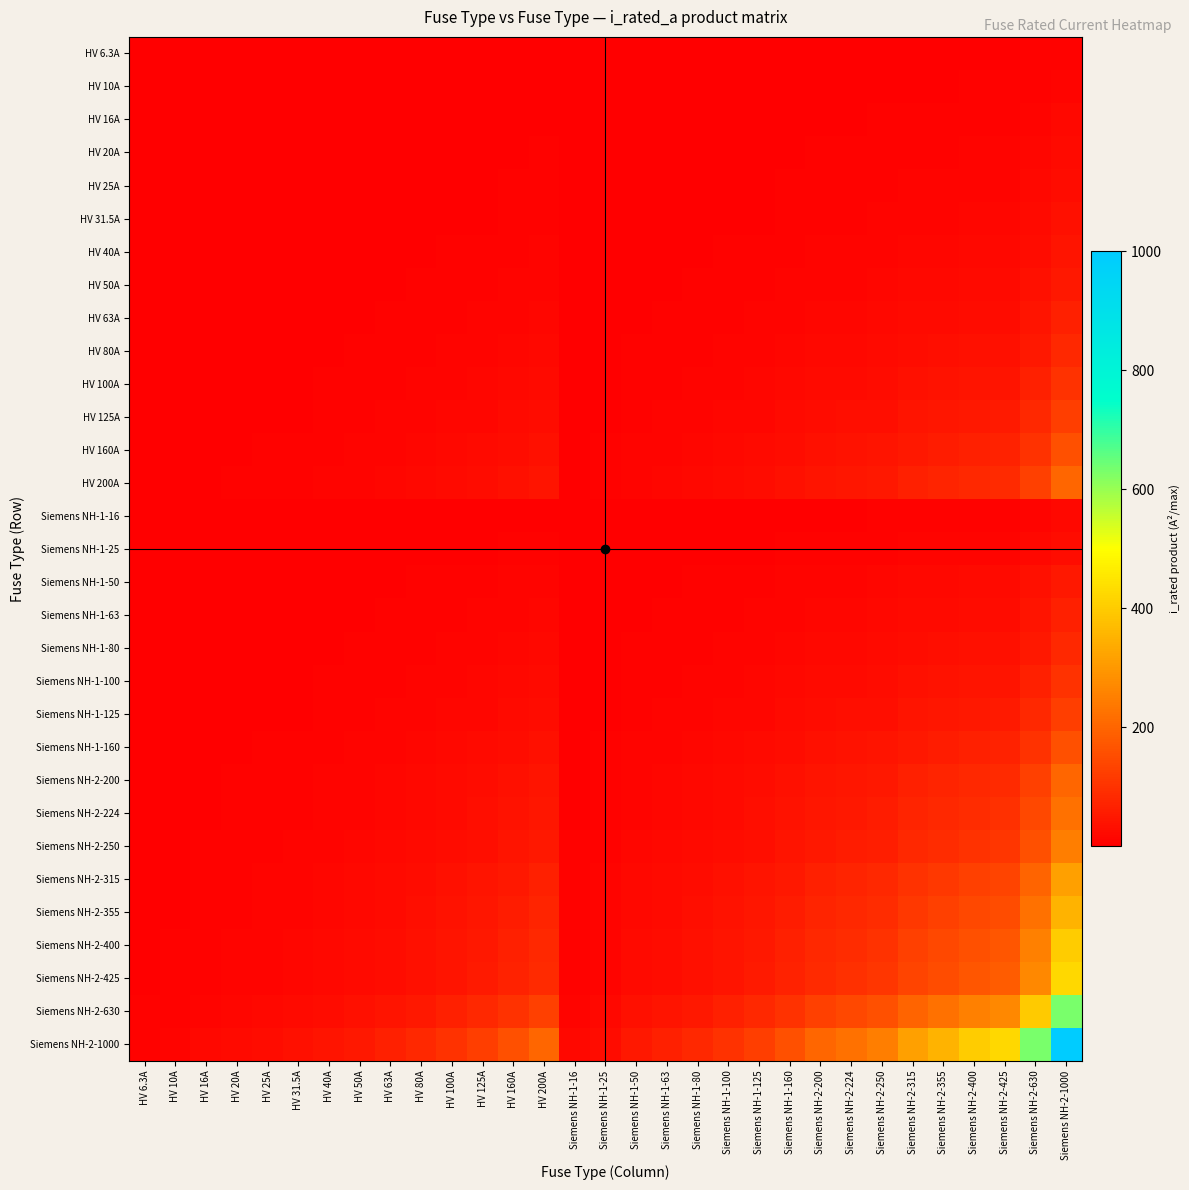

Reading left to right, what are all the values shown in this chart?

HV 6.3A: HV 6.3A=0.0	HV 10A=0.1	HV 16A=0.1	HV 20A=0.1	HV 25A=0.2	HV 31.5A=0.2	HV 40A=0.3	HV 50A=0.3	HV 63A=0.4	HV 80A=0.5	HV 100A=0.6	HV 125A=0.8	HV 160A=1.0	HV 200A=1.3	Siemens NH-1-16=0.1	Siemens NH-1-25=0.2	Siemens NH-1-50=0.3	Siemens NH-1-63=0.4	Siemens NH-1-80=0.5	Siemens NH-1-100=0.6	Siemens NH-1-125=0.8	Siemens NH-1-160=1.0	Siemens NH-2-200=1.3	Siemens NH-2-224=1.4	Siemens NH-2-250=1.6	Siemens NH-2-315=2.0	Siemens NH-2-355=2.2	Siemens NH-2-400=2.5	Siemens NH-2-425=2.7	Siemens NH-2-630=4.0	Siemens NH-2-1000=6.3
HV 10A: HV 6.3A=0.1	HV 10A=0.1	HV 16A=0.2	HV 20A=0.2	HV 25A=0.2	HV 31.5A=0.3	HV 40A=0.4	HV 50A=0.5	HV 63A=0.6	HV 80A=0.8	HV 100A=1.0	HV 125A=1.2	HV 160A=1.6	HV 200A=2.0	Siemens NH-1-16=0.2	Siemens NH-1-25=0.2	Siemens NH-1-50=0.5	Siemens NH-1-63=0.6	Siemens NH-1-80=0.8	Siemens NH-1-100=1.0	Siemens NH-1-125=1.2	Siemens NH-1-160=1.6	Siemens NH-2-200=2.0	Siemens NH-2-224=2.2	Siemens NH-2-250=2.5	Siemens NH-2-315=3.1	Siemens NH-2-355=3.5	Siemens NH-2-400=4.0	Siemens NH-2-425=4.2	Siemens NH-2-630=6.3	Siemens NH-2-1000=10.0
HV 16A: HV 6.3A=0.1	HV 10A=0.2	HV 16A=0.3	HV 20A=0.3	HV 25A=0.4	HV 31.5A=0.5	HV 40A=0.6	HV 50A=0.8	HV 63A=1.0	HV 80A=1.3	HV 100A=1.6	HV 125A=2.0	HV 160A=2.6	HV 200A=3.2	Siemens NH-1-16=0.3	Siemens NH-1-25=0.4	Siemens NH-1-50=0.8	Siemens NH-1-63=1.0	Siemens NH-1-80=1.3	Siemens NH-1-100=1.6	Siemens NH-1-125=2.0	Siemens NH-1-160=2.6	Siemens NH-2-200=3.2	Siemens NH-2-224=3.6	Siemens NH-2-250=4.0	Siemens NH-2-315=5.0	Siemens NH-2-355=5.7	Siemens NH-2-400=6.4	Siemens NH-2-425=6.8	Siemens NH-2-630=10.1	Siemens NH-2-1000=16.0
HV 20A: HV 6.3A=0.1	HV 10A=0.2	HV 16A=0.3	HV 20A=0.4	HV 25A=0.5	HV 31.5A=0.6	HV 40A=0.8	HV 50A=1.0	HV 63A=1.3	HV 80A=1.6	HV 100A=2.0	HV 125A=2.5	HV 160A=3.2	HV 200A=4.0	Siemens NH-1-16=0.3	Siemens NH-1-25=0.5	Siemens NH-1-50=1.0	Siemens NH-1-63=1.3	Siemens NH-1-80=1.6	Siemens NH-1-100=2.0	Siemens NH-1-125=2.5	Siemens NH-1-160=3.2	Siemens NH-2-200=4.0	Siemens NH-2-224=4.5	Siemens NH-2-250=5.0	Siemens NH-2-315=6.3	Siemens NH-2-355=7.1	Siemens NH-2-400=8.0	Siemens NH-2-425=8.5	Siemens NH-2-630=12.6	Siemens NH-2-1000=20.0
HV 25A: HV 6.3A=0.2	HV 10A=0.2	HV 16A=0.4	HV 20A=0.5	HV 25A=0.6	HV 31.5A=0.8	HV 40A=1.0	HV 50A=1.2	HV 63A=1.6	HV 80A=2.0	HV 100A=2.5	HV 125A=3.1	HV 160A=4.0	HV 200A=5.0	Siemens NH-1-16=0.4	Siemens NH-1-25=0.6	Siemens NH-1-50=1.2	Siemens NH-1-63=1.6	Siemens NH-1-80=2.0	Siemens NH-1-100=2.5	Siemens NH-1-125=3.1	Siemens NH-1-160=4.0	Siemens NH-2-200=5.0	Siemens NH-2-224=5.6	Siemens NH-2-250=6.2	Siemens NH-2-315=7.9	Siemens NH-2-355=8.9	Siemens NH-2-400=10.0	Siemens NH-2-425=10.6	Siemens NH-2-630=15.8	Siemens NH-2-1000=25.0
HV 31.5A: HV 6.3A=0.2	HV 10A=0.3	HV 16A=0.5	HV 20A=0.6	HV 25A=0.8	HV 31.5A=1.0	HV 40A=1.3	HV 50A=1.6	HV 63A=2.0	HV 80A=2.5	HV 100A=3.1	HV 125A=3.9	HV 160A=5.0	HV 200A=6.3	Siemens NH-1-16=0.5	Siemens NH-1-25=0.8	Siemens NH-1-50=1.6	Siemens NH-1-63=2.0	Siemens NH-1-80=2.5	Siemens NH-1-100=3.1	Siemens NH-1-125=3.9	Siemens NH-1-160=5.0	Siemens NH-2-200=6.3	Siemens NH-2-224=7.1	Siemens NH-2-250=7.9	Siemens NH-2-315=9.9	Siemens NH-2-355=11.2	Siemens NH-2-400=12.6	Siemens NH-2-425=13.4	Siemens NH-2-630=19.8	Siemens NH-2-1000=31.5
HV 40A: HV 6.3A=0.3	HV 10A=0.4	HV 16A=0.6	HV 20A=0.8	HV 25A=1.0	HV 31.5A=1.3	HV 40A=1.6	HV 50A=2.0	HV 63A=2.5	HV 80A=3.2	HV 100A=4.0	HV 125A=5.0	HV 160A=6.4	HV 200A=8.0	Siemens NH-1-16=0.6	Siemens NH-1-25=1.0	Siemens NH-1-50=2.0	Siemens NH-1-63=2.5	Siemens NH-1-80=3.2	Siemens NH-1-100=4.0	Siemens NH-1-125=5.0	Siemens NH-1-160=6.4	Siemens NH-2-200=8.0	Siemens NH-2-224=9.0	Siemens NH-2-250=10.0	Siemens NH-2-315=12.6	Siemens NH-2-355=14.2	Siemens NH-2-400=16.0	Siemens NH-2-425=17.0	Siemens NH-2-630=25.2	Siemens NH-2-1000=40.0
HV 50A: HV 6.3A=0.3	HV 10A=0.5	HV 16A=0.8	HV 20A=1.0	HV 25A=1.2	HV 31.5A=1.6	HV 40A=2.0	HV 50A=2.5	HV 63A=3.1	HV 80A=4.0	HV 100A=5.0	HV 125A=6.2	HV 160A=8.0	HV 200A=10.0	Siemens NH-1-16=0.8	Siemens NH-1-25=1.2	Siemens NH-1-50=2.5	Siemens NH-1-63=3.1	Siemens NH-1-80=4.0	Siemens NH-1-100=5.0	Siemens NH-1-125=6.2	Siemens NH-1-160=8.0	Siemens NH-2-200=10.0	Siemens NH-2-224=11.2	Siemens NH-2-250=12.5	Siemens NH-2-315=15.8	Siemens NH-2-355=17.8	Siemens NH-2-400=20.0	Siemens NH-2-425=21.2	Siemens NH-2-630=31.5	Siemens NH-2-1000=50.0
HV 63A: HV 6.3A=0.4	HV 10A=0.6	HV 16A=1.0	HV 20A=1.3	HV 25A=1.6	HV 31.5A=2.0	HV 40A=2.5	HV 50A=3.1	HV 63A=4.0	HV 80A=5.0	HV 100A=6.3	HV 125A=7.9	HV 160A=10.1	HV 200A=12.6	Siemens NH-1-16=1.0	Siemens NH-1-25=1.6	Siemens NH-1-50=3.1	Siemens NH-1-63=4.0	Siemens NH-1-80=5.0	Siemens NH-1-100=6.3	Siemens NH-1-125=7.9	Siemens NH-1-160=10.1	Siemens NH-2-200=12.6	Siemens NH-2-224=14.1	Siemens NH-2-250=15.8	Siemens NH-2-315=19.8	Siemens NH-2-355=22.4	Siemens NH-2-400=25.2	Siemens NH-2-425=26.8	Siemens NH-2-630=39.7	Siemens NH-2-1000=63.0
HV 80A: HV 6.3A=0.5	HV 10A=0.8	HV 16A=1.3	HV 20A=1.6	HV 25A=2.0	HV 31.5A=2.5	HV 40A=3.2	HV 50A=4.0	HV 63A=5.0	HV 80A=6.4	HV 100A=8.0	HV 125A=10.0	HV 160A=12.8	HV 200A=16.0	Siemens NH-1-16=1.3	Siemens NH-1-25=2.0	Siemens NH-1-50=4.0	Siemens NH-1-63=5.0	Siemens NH-1-80=6.4	Siemens NH-1-100=8.0	Siemens NH-1-125=10.0	Siemens NH-1-160=12.8	Siemens NH-2-200=16.0	Siemens NH-2-224=17.9	Siemens NH-2-250=20.0	Siemens NH-2-315=25.2	Siemens NH-2-355=28.4	Siemens NH-2-400=32.0	Siemens NH-2-425=34.0	Siemens NH-2-630=50.4	Siemens NH-2-1000=80.0
HV 100A: HV 6.3A=0.6	HV 10A=1.0	HV 16A=1.6	HV 20A=2.0	HV 25A=2.5	HV 31.5A=3.1	HV 40A=4.0	HV 50A=5.0	HV 63A=6.3	HV 80A=8.0	HV 100A=10.0	HV 125A=12.5	HV 160A=16.0	HV 200A=20.0	Siemens NH-1-16=1.6	Siemens NH-1-25=2.5	Siemens NH-1-50=5.0	Siemens NH-1-63=6.3	Siemens NH-1-80=8.0	Siemens NH-1-100=10.0	Siemens NH-1-125=12.5	Siemens NH-1-160=16.0	Siemens NH-2-200=20.0	Siemens NH-2-224=22.4	Siemens NH-2-250=25.0	Siemens NH-2-315=31.5	Siemens NH-2-355=35.5	Siemens NH-2-400=40.0	Siemens NH-2-425=42.5	Siemens NH-2-630=63.0	Siemens NH-2-1000=100.0
HV 125A: HV 6.3A=0.8	HV 10A=1.2	HV 16A=2.0	HV 20A=2.5	HV 25A=3.1	HV 31.5A=3.9	HV 40A=5.0	HV 50A=6.2	HV 63A=7.9	HV 80A=10.0	HV 100A=12.5	HV 125A=15.6	HV 160A=20.0	HV 200A=25.0	Siemens NH-1-16=2.0	Siemens NH-1-25=3.1	Siemens NH-1-50=6.2	Siemens NH-1-63=7.9	Siemens NH-1-80=10.0	Siemens NH-1-100=12.5	Siemens NH-1-125=15.6	Siemens NH-1-160=20.0	Siemens NH-2-200=25.0	Siemens NH-2-224=28.0	Siemens NH-2-250=31.2	Siemens NH-2-315=39.4	Siemens NH-2-355=44.4	Siemens NH-2-400=50.0	Siemens NH-2-425=53.1	Siemens NH-2-630=78.8	Siemens NH-2-1000=125.0
HV 160A: HV 6.3A=1.0	HV 10A=1.6	HV 16A=2.6	HV 20A=3.2	HV 25A=4.0	HV 31.5A=5.0	HV 40A=6.4	HV 50A=8.0	HV 63A=10.1	HV 80A=12.8	HV 100A=16.0	HV 125A=20.0	HV 160A=25.6	HV 200A=32.0	Siemens NH-1-16=2.6	Siemens NH-1-25=4.0	Siemens NH-1-50=8.0	Siemens NH-1-63=10.1	Siemens NH-1-80=12.8	Siemens NH-1-100=16.0	Siemens NH-1-125=20.0	Siemens NH-1-160=25.6	Siemens NH-2-200=32.0	Siemens NH-2-224=35.8	Siemens NH-2-250=40.0	Siemens NH-2-315=50.4	Siemens NH-2-355=56.8	Siemens NH-2-400=64.0	Siemens NH-2-425=68.0	Siemens NH-2-630=100.8	Siemens NH-2-1000=160.0
HV 200A: HV 6.3A=1.3	HV 10A=2.0	HV 16A=3.2	HV 20A=4.0	HV 25A=5.0	HV 31.5A=6.3	HV 40A=8.0	HV 50A=10.0	HV 63A=12.6	HV 80A=16.0	HV 100A=20.0	HV 125A=25.0	HV 160A=32.0	HV 200A=40.0	Siemens NH-1-16=3.2	Siemens NH-1-25=5.0	Siemens NH-1-50=10.0	Siemens NH-1-63=12.6	Siemens NH-1-80=16.0	Siemens NH-1-100=20.0	Siemens NH-1-125=25.0	Siemens NH-1-160=32.0	Siemens NH-2-200=40.0	Siemens NH-2-224=44.8	Siemens NH-2-250=50.0	Siemens NH-2-315=63.0	Siemens NH-2-355=71.0	Siemens NH-2-400=80.0	Siemens NH-2-425=85.0	Siemens NH-2-630=126.0	Siemens NH-2-1000=200.0
Siemens NH-1-16: HV 6.3A=0.1	HV 10A=0.2	HV 16A=0.3	HV 20A=0.3	HV 25A=0.4	HV 31.5A=0.5	HV 40A=0.6	HV 50A=0.8	HV 63A=1.0	HV 80A=1.3	HV 100A=1.6	HV 125A=2.0	HV 160A=2.6	HV 200A=3.2	Siemens NH-1-16=0.3	Siemens NH-1-25=0.4	Siemens NH-1-50=0.8	Siemens NH-1-63=1.0	Siemens NH-1-80=1.3	Siemens NH-1-100=1.6	Siemens NH-1-125=2.0	Siemens NH-1-160=2.6	Siemens NH-2-200=3.2	Siemens NH-2-224=3.6	Siemens NH-2-250=4.0	Siemens NH-2-315=5.0	Siemens NH-2-355=5.7	Siemens NH-2-400=6.4	Siemens NH-2-425=6.8	Siemens NH-2-630=10.1	Siemens NH-2-1000=16.0
Siemens NH-1-25: HV 6.3A=0.2	HV 10A=0.2	HV 16A=0.4	HV 20A=0.5	HV 25A=0.6	HV 31.5A=0.8	HV 40A=1.0	HV 50A=1.2	HV 63A=1.6	HV 80A=2.0	HV 100A=2.5	HV 125A=3.1	HV 160A=4.0	HV 200A=5.0	Siemens NH-1-16=0.4	Siemens NH-1-25=0.6	Siemens NH-1-50=1.2	Siemens NH-1-63=1.6	Siemens NH-1-80=2.0	Siemens NH-1-100=2.5	Siemens NH-1-125=3.1	Siemens NH-1-160=4.0	Siemens NH-2-200=5.0	Siemens NH-2-224=5.6	Siemens NH-2-250=6.2	Siemens NH-2-315=7.9	Siemens NH-2-355=8.9	Siemens NH-2-400=10.0	Siemens NH-2-425=10.6	Siemens NH-2-630=15.8	Siemens NH-2-1000=25.0
Siemens NH-1-50: HV 6.3A=0.3	HV 10A=0.5	HV 16A=0.8	HV 20A=1.0	HV 25A=1.2	HV 31.5A=1.6	HV 40A=2.0	HV 50A=2.5	HV 63A=3.1	HV 80A=4.0	HV 100A=5.0	HV 125A=6.2	HV 160A=8.0	HV 200A=10.0	Siemens NH-1-16=0.8	Siemens NH-1-25=1.2	Siemens NH-1-50=2.5	Siemens NH-1-63=3.1	Siemens NH-1-80=4.0	Siemens NH-1-100=5.0	Siemens NH-1-125=6.2	Siemens NH-1-160=8.0	Siemens NH-2-200=10.0	Siemens NH-2-224=11.2	Siemens NH-2-250=12.5	Siemens NH-2-315=15.8	Siemens NH-2-355=17.8	Siemens NH-2-400=20.0	Siemens NH-2-425=21.2	Siemens NH-2-630=31.5	Siemens NH-2-1000=50.0
Siemens NH-1-63: HV 6.3A=0.4	HV 10A=0.6	HV 16A=1.0	HV 20A=1.3	HV 25A=1.6	HV 31.5A=2.0	HV 40A=2.5	HV 50A=3.1	HV 63A=4.0	HV 80A=5.0	HV 100A=6.3	HV 125A=7.9	HV 160A=10.1	HV 200A=12.6	Siemens NH-1-16=1.0	Siemens NH-1-25=1.6	Siemens NH-1-50=3.1	Siemens NH-1-63=4.0	Siemens NH-1-80=5.0	Siemens NH-1-100=6.3	Siemens NH-1-125=7.9	Siemens NH-1-160=10.1	Siemens NH-2-200=12.6	Siemens NH-2-224=14.1	Siemens NH-2-250=15.8	Siemens NH-2-315=19.8	Siemens NH-2-355=22.4	Siemens NH-2-400=25.2	Siemens NH-2-425=26.8	Siemens NH-2-630=39.7	Siemens NH-2-1000=63.0
Siemens NH-1-80: HV 6.3A=0.5	HV 10A=0.8	HV 16A=1.3	HV 20A=1.6	HV 25A=2.0	HV 31.5A=2.5	HV 40A=3.2	HV 50A=4.0	HV 63A=5.0	HV 80A=6.4	HV 100A=8.0	HV 125A=10.0	HV 160A=12.8	HV 200A=16.0	Siemens NH-1-16=1.3	Siemens NH-1-25=2.0	Siemens NH-1-50=4.0	Siemens NH-1-63=5.0	Siemens NH-1-80=6.4	Siemens NH-1-100=8.0	Siemens NH-1-125=10.0	Siemens NH-1-160=12.8	Siemens NH-2-200=16.0	Siemens NH-2-224=17.9	Siemens NH-2-250=20.0	Siemens NH-2-315=25.2	Siemens NH-2-355=28.4	Siemens NH-2-400=32.0	Siemens NH-2-425=34.0	Siemens NH-2-630=50.4	Siemens NH-2-1000=80.0
Siemens NH-1-100: HV 6.3A=0.6	HV 10A=1.0	HV 16A=1.6	HV 20A=2.0	HV 25A=2.5	HV 31.5A=3.1	HV 40A=4.0	HV 50A=5.0	HV 63A=6.3	HV 80A=8.0	HV 100A=10.0	HV 125A=12.5	HV 160A=16.0	HV 200A=20.0	Siemens NH-1-16=1.6	Siemens NH-1-25=2.5	Siemens NH-1-50=5.0	Siemens NH-1-63=6.3	Siemens NH-1-80=8.0	Siemens NH-1-100=10.0	Siemens NH-1-125=12.5	Siemens NH-1-160=16.0	Siemens NH-2-200=20.0	Siemens NH-2-224=22.4	Siemens NH-2-250=25.0	Siemens NH-2-315=31.5	Siemens NH-2-355=35.5	Siemens NH-2-400=40.0	Siemens NH-2-425=42.5	Siemens NH-2-630=63.0	Siemens NH-2-1000=100.0
Siemens NH-1-125: HV 6.3A=0.8	HV 10A=1.2	HV 16A=2.0	HV 20A=2.5	HV 25A=3.1	HV 31.5A=3.9	HV 40A=5.0	HV 50A=6.2	HV 63A=7.9	HV 80A=10.0	HV 100A=12.5	HV 125A=15.6	HV 160A=20.0	HV 200A=25.0	Siemens NH-1-16=2.0	Siemens NH-1-25=3.1	Siemens NH-1-50=6.2	Siemens NH-1-63=7.9	Siemens NH-1-80=10.0	Siemens NH-1-100=12.5	Siemens NH-1-125=15.6	Siemens NH-1-160=20.0	Siemens NH-2-200=25.0	Siemens NH-2-224=28.0	Siemens NH-2-250=31.2	Siemens NH-2-315=39.4	Siemens NH-2-355=44.4	Siemens NH-2-400=50.0	Siemens NH-2-425=53.1	Siemens NH-2-630=78.8	Siemens NH-2-1000=125.0
Siemens NH-1-160: HV 6.3A=1.0	HV 10A=1.6	HV 16A=2.6	HV 20A=3.2	HV 25A=4.0	HV 31.5A=5.0	HV 40A=6.4	HV 50A=8.0	HV 63A=10.1	HV 80A=12.8	HV 100A=16.0	HV 125A=20.0	HV 160A=25.6	HV 200A=32.0	Siemens NH-1-16=2.6	Siemens NH-1-25=4.0	Siemens NH-1-50=8.0	Siemens NH-1-63=10.1	Siemens NH-1-80=12.8	Siemens NH-1-100=16.0	Siemens NH-1-125=20.0	Siemens NH-1-160=25.6	Siemens NH-2-200=32.0	Siemens NH-2-224=35.8	Siemens NH-2-250=40.0	Siemens NH-2-315=50.4	Siemens NH-2-355=56.8	Siemens NH-2-400=64.0	Siemens NH-2-425=68.0	Siemens NH-2-630=100.8	Siemens NH-2-1000=160.0
Siemens NH-2-200: HV 6.3A=1.3	HV 10A=2.0	HV 16A=3.2	HV 20A=4.0	HV 25A=5.0	HV 31.5A=6.3	HV 40A=8.0	HV 50A=10.0	HV 63A=12.6	HV 80A=16.0	HV 100A=20.0	HV 125A=25.0	HV 160A=32.0	HV 200A=40.0	Siemens NH-1-16=3.2	Siemens NH-1-25=5.0	Siemens NH-1-50=10.0	Siemens NH-1-63=12.6	Siemens NH-1-80=16.0	Siemens NH-1-100=20.0	Siemens NH-1-125=25.0	Siemens NH-1-160=32.0	Siemens NH-2-200=40.0	Siemens NH-2-224=44.8	Siemens NH-2-250=50.0	Siemens NH-2-315=63.0	Siemens NH-2-355=71.0	Siemens NH-2-400=80.0	Siemens NH-2-425=85.0	Siemens NH-2-630=126.0	Siemens NH-2-1000=200.0
Siemens NH-2-224: HV 6.3A=1.4	HV 10A=2.2	HV 16A=3.6	HV 20A=4.5	HV 25A=5.6	HV 31.5A=7.1	HV 40A=9.0	HV 50A=11.2	HV 63A=14.1	HV 80A=17.9	HV 100A=22.4	HV 125A=28.0	HV 160A=35.8	HV 200A=44.8	Siemens NH-1-16=3.6	Siemens NH-1-25=5.6	Siemens NH-1-50=11.2	Siemens NH-1-63=14.1	Siemens NH-1-80=17.9	Siemens NH-1-100=22.4	Siemens NH-1-125=28.0	Siemens NH-1-160=35.8	Siemens NH-2-200=44.8	Siemens NH-2-224=50.2	Siemens NH-2-250=56.0	Siemens NH-2-315=70.6	Siemens NH-2-355=79.5	Siemens NH-2-400=89.6	Siemens NH-2-425=95.2	Siemens NH-2-630=141.1	Siemens NH-2-1000=224.0
Siemens NH-2-250: HV 6.3A=1.6	HV 10A=2.5	HV 16A=4.0	HV 20A=5.0	HV 25A=6.2	HV 31.5A=7.9	HV 40A=10.0	HV 50A=12.5	HV 63A=15.8	HV 80A=20.0	HV 100A=25.0	HV 125A=31.2	HV 160A=40.0	HV 200A=50.0	Siemens NH-1-16=4.0	Siemens NH-1-25=6.2	Siemens NH-1-50=12.5	Siemens NH-1-63=15.8	Siemens NH-1-80=20.0	Siemens NH-1-100=25.0	Siemens NH-1-125=31.2	Siemens NH-1-160=40.0	Siemens NH-2-200=50.0	Siemens NH-2-224=56.0	Siemens NH-2-250=62.5	Siemens NH-2-315=78.8	Siemens NH-2-355=88.8	Siemens NH-2-400=100.0	Siemens NH-2-425=106.2	Siemens NH-2-630=157.5	Siemens NH-2-1000=250.0
Siemens NH-2-315: HV 6.3A=2.0	HV 10A=3.1	HV 16A=5.0	HV 20A=6.3	HV 25A=7.9	HV 31.5A=9.9	HV 40A=12.6	HV 50A=15.8	HV 63A=19.8	HV 80A=25.2	HV 100A=31.5	HV 125A=39.4	HV 160A=50.4	HV 200A=63.0	Siemens NH-1-16=5.0	Siemens NH-1-25=7.9	Siemens NH-1-50=15.8	Siemens NH-1-63=19.8	Siemens NH-1-80=25.2	Siemens NH-1-100=31.5	Siemens NH-1-125=39.4	Siemens NH-1-160=50.4	Siemens NH-2-200=63.0	Siemens NH-2-224=70.6	Siemens NH-2-250=78.8	Siemens NH-2-315=99.2	Siemens NH-2-355=111.8	Siemens NH-2-400=126.0	Siemens NH-2-425=133.9	Siemens NH-2-630=198.4	Siemens NH-2-1000=315.0
Siemens NH-2-355: HV 6.3A=2.2	HV 10A=3.5	HV 16A=5.7	HV 20A=7.1	HV 25A=8.9	HV 31.5A=11.2	HV 40A=14.2	HV 50A=17.8	HV 63A=22.4	HV 80A=28.4	HV 100A=35.5	HV 125A=44.4	HV 160A=56.8	HV 200A=71.0	Siemens NH-1-16=5.7	Siemens NH-1-25=8.9	Siemens NH-1-50=17.8	Siemens NH-1-63=22.4	Siemens NH-1-80=28.4	Siemens NH-1-100=35.5	Siemens NH-1-125=44.4	Siemens NH-1-160=56.8	Siemens NH-2-200=71.0	Siemens NH-2-224=79.5	Siemens NH-2-250=88.8	Siemens NH-2-315=111.8	Siemens NH-2-355=126.0	Siemens NH-2-400=142.0	Siemens NH-2-425=150.9	Siemens NH-2-630=223.7	Siemens NH-2-1000=355.0
Siemens NH-2-400: HV 6.3A=2.5	HV 10A=4.0	HV 16A=6.4	HV 20A=8.0	HV 25A=10.0	HV 31.5A=12.6	HV 40A=16.0	HV 50A=20.0	HV 63A=25.2	HV 80A=32.0	HV 100A=40.0	HV 125A=50.0	HV 160A=64.0	HV 200A=80.0	Siemens NH-1-16=6.4	Siemens NH-1-25=10.0	Siemens NH-1-50=20.0	Siemens NH-1-63=25.2	Siemens NH-1-80=32.0	Siemens NH-1-100=40.0	Siemens NH-1-125=50.0	Siemens NH-1-160=64.0	Siemens NH-2-200=80.0	Siemens NH-2-224=89.6	Siemens NH-2-250=100.0	Siemens NH-2-315=126.0	Siemens NH-2-355=142.0	Siemens NH-2-400=160.0	Siemens NH-2-425=170.0	Siemens NH-2-630=252.0	Siemens NH-2-1000=400.0
Siemens NH-2-425: HV 6.3A=2.7	HV 10A=4.2	HV 16A=6.8	HV 20A=8.5	HV 25A=10.6	HV 31.5A=13.4	HV 40A=17.0	HV 50A=21.2	HV 63A=26.8	HV 80A=34.0	HV 100A=42.5	HV 125A=53.1	HV 160A=68.0	HV 200A=85.0	Siemens NH-1-16=6.8	Siemens NH-1-25=10.6	Siemens NH-1-50=21.2	Siemens NH-1-63=26.8	Siemens NH-1-80=34.0	Siemens NH-1-100=42.5	Siemens NH-1-125=53.1	Siemens NH-1-160=68.0	Siemens NH-2-200=85.0	Siemens NH-2-224=95.2	Siemens NH-2-250=106.2	Siemens NH-2-315=133.9	Siemens NH-2-355=150.9	Siemens NH-2-400=170.0	Siemens NH-2-425=180.6	Siemens NH-2-630=267.8	Siemens NH-2-1000=425.0
Siemens NH-2-630: HV 6.3A=4.0	HV 10A=6.3	HV 16A=10.1	HV 20A=12.6	HV 25A=15.8	HV 31.5A=19.8	HV 40A=25.2	HV 50A=31.5	HV 63A=39.7	HV 80A=50.4	HV 100A=63.0	HV 125A=78.8	HV 160A=100.8	HV 200A=126.0	Siemens NH-1-16=10.1	Siemens NH-1-25=15.8	Siemens NH-1-50=31.5	Siemens NH-1-63=39.7	Siemens NH-1-80=50.4	Siemens NH-1-100=63.0	Siemens NH-1-125=78.8	Siemens NH-1-160=100.8	Siemens NH-2-200=126.0	Siemens NH-2-224=141.1	Siemens NH-2-250=157.5	Siemens NH-2-315=198.4	Siemens NH-2-355=223.7	Siemens NH-2-400=252.0	Siemens NH-2-425=267.8	Siemens NH-2-630=396.9	Siemens NH-2-1000=630.0
Siemens NH-2-1000: HV 6.3A=6.3	HV 10A=10.0	HV 16A=16.0	HV 20A=20.0	HV 25A=25.0	HV 31.5A=31.5	HV 40A=40.0	HV 50A=50.0	HV 63A=63.0	HV 80A=80.0	HV 100A=100.0	HV 125A=125.0	HV 160A=160.0	HV 200A=200.0	Siemens NH-1-16=16.0	Siemens NH-1-25=25.0	Siemens NH-1-50=50.0	Siemens NH-1-63=63.0	Siemens NH-1-80=80.0	Siemens NH-1-100=100.0	Siemens NH-1-125=125.0	Siemens NH-1-160=160.0	Siemens NH-2-200=200.0	Siemens NH-2-224=224.0	Siemens NH-2-250=250.0	Siemens NH-2-315=315.0	Siemens NH-2-355=355.0	Siemens NH-2-400=400.0	Siemens NH-2-425=425.0	Siemens NH-2-630=630.0	Siemens NH-2-1000=1000.0